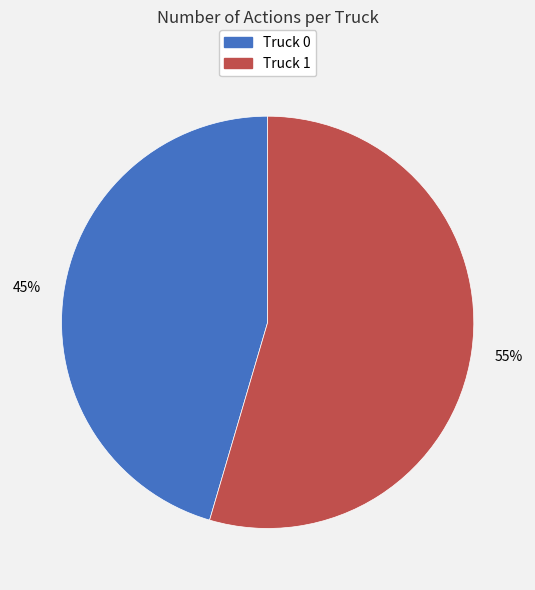

The Truck 1 slice represents 47% of the pie. True or false?

False